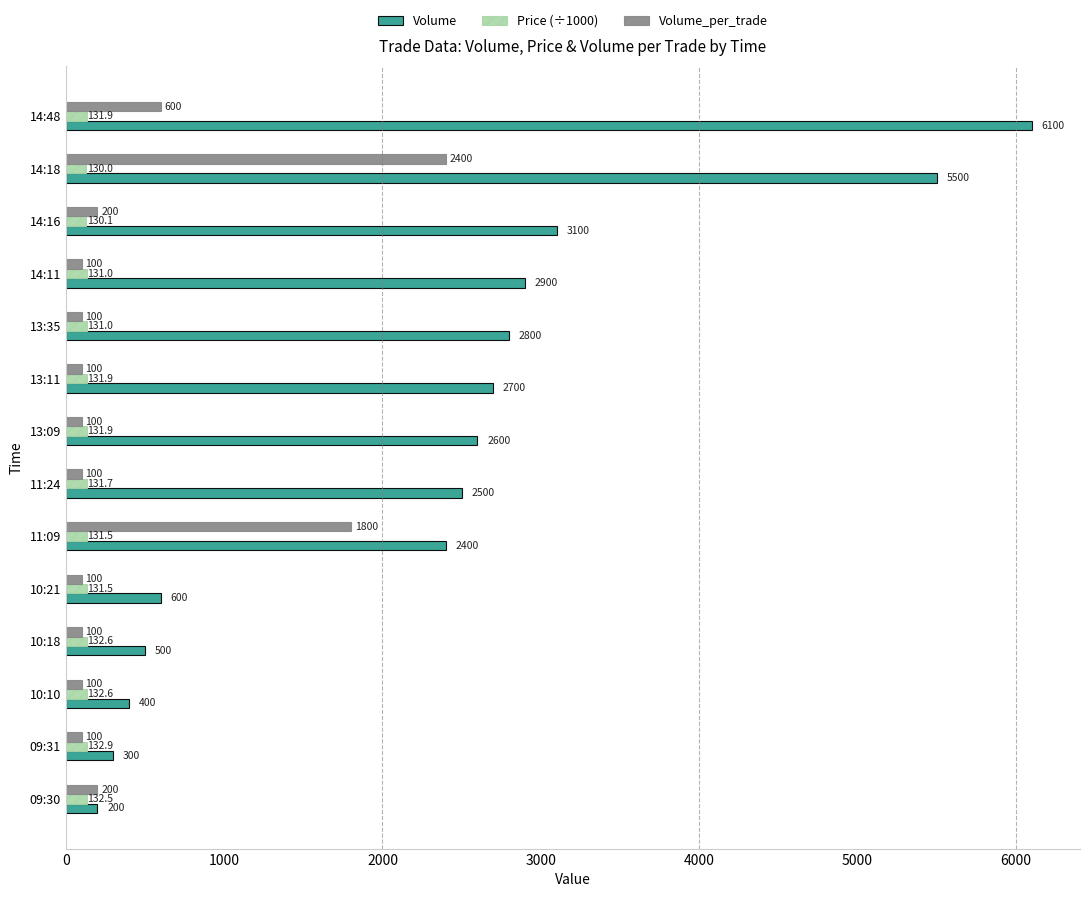

What is the minimum value shown in the chart?

100.0